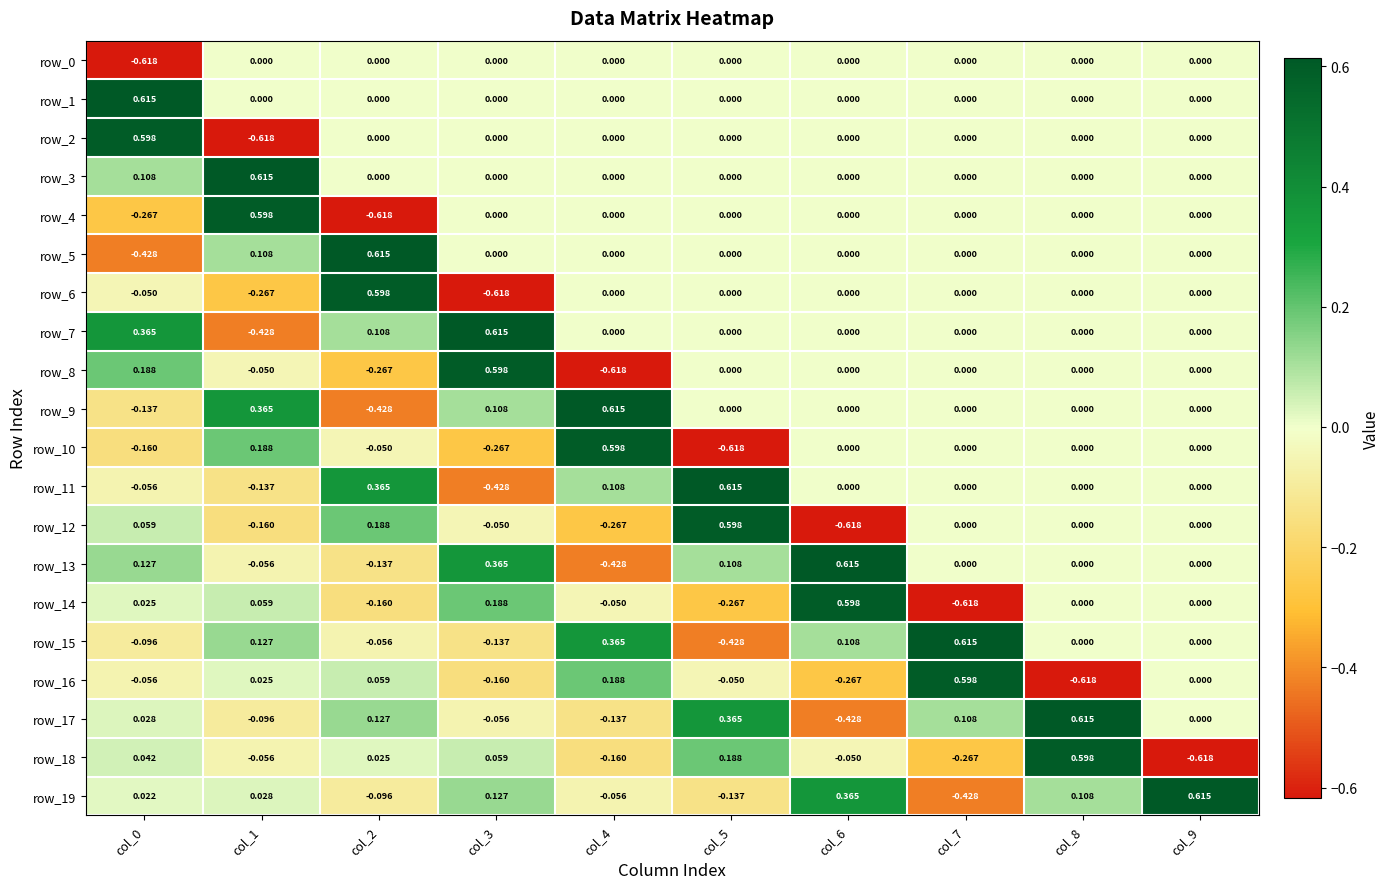

Is the value of row_1 at col_8 greater than the value of row_17 at col_3?

Yes